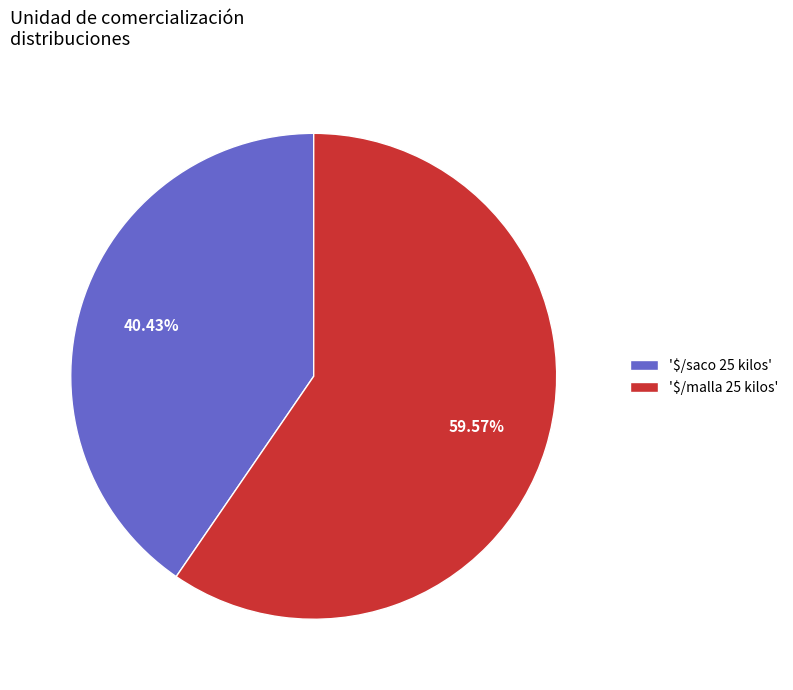

Is there any slice that represents more than half of the pie?

Yes